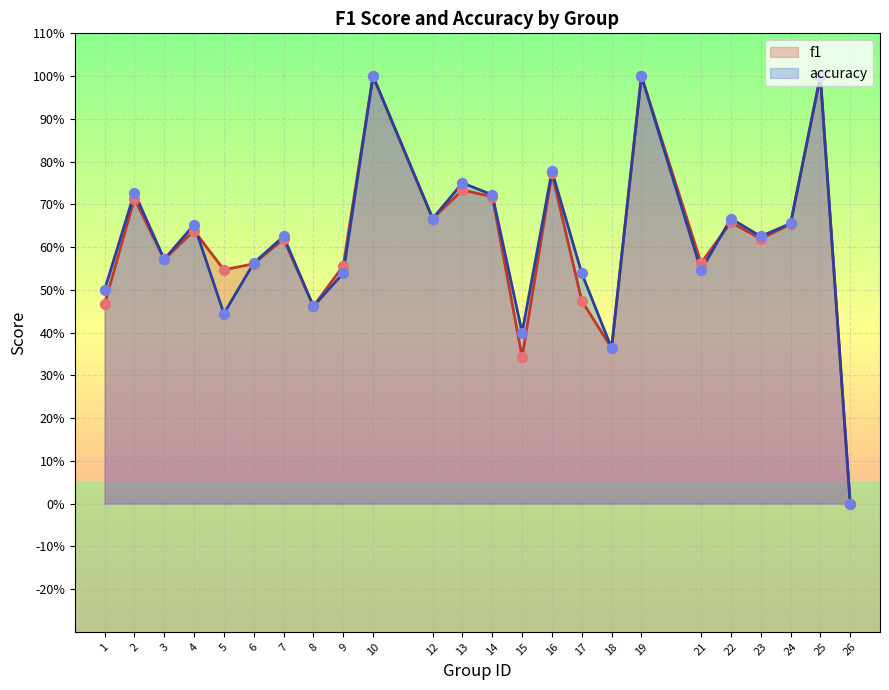

Which series has the largest Y range (max minus min)?

f1